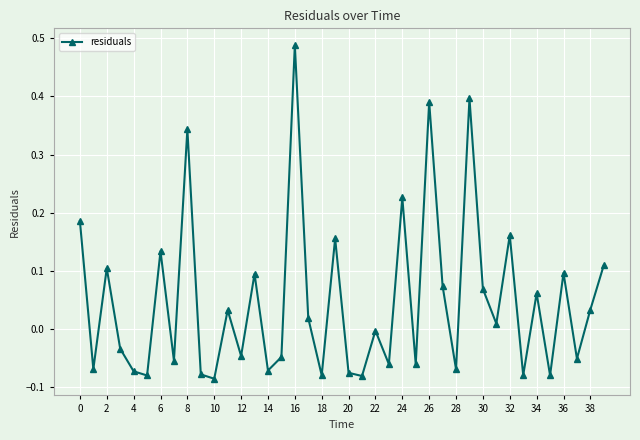

How many interior local peaks (higher than both neighbors) does the data have?

14